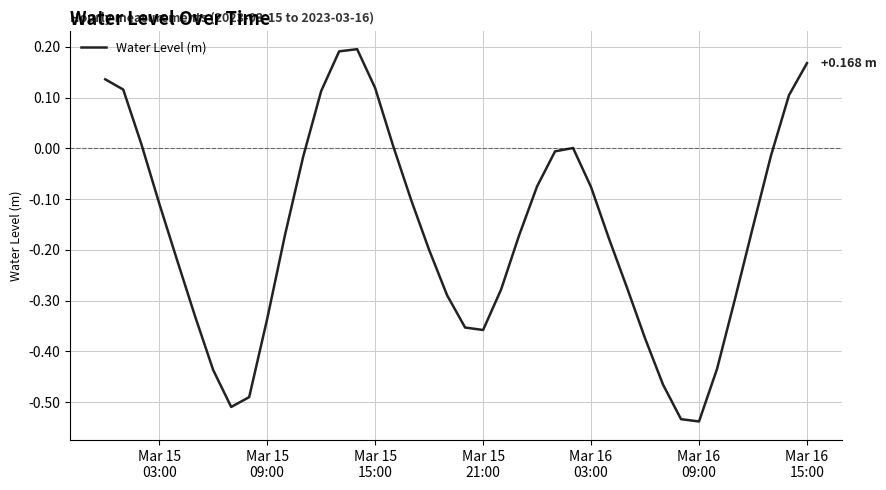

What is the difference between the maximum and minimum values?

0.7